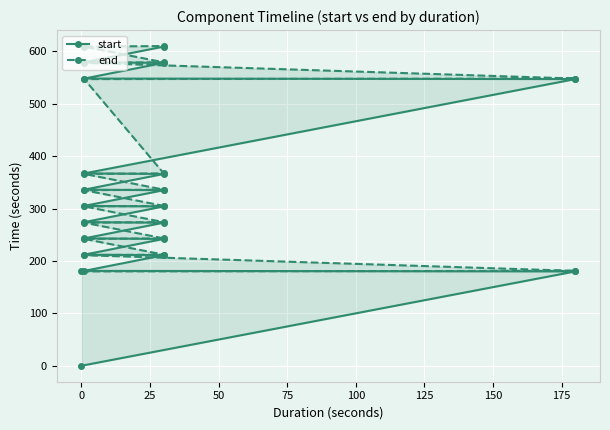

True or false: end and start cross at least once.

False